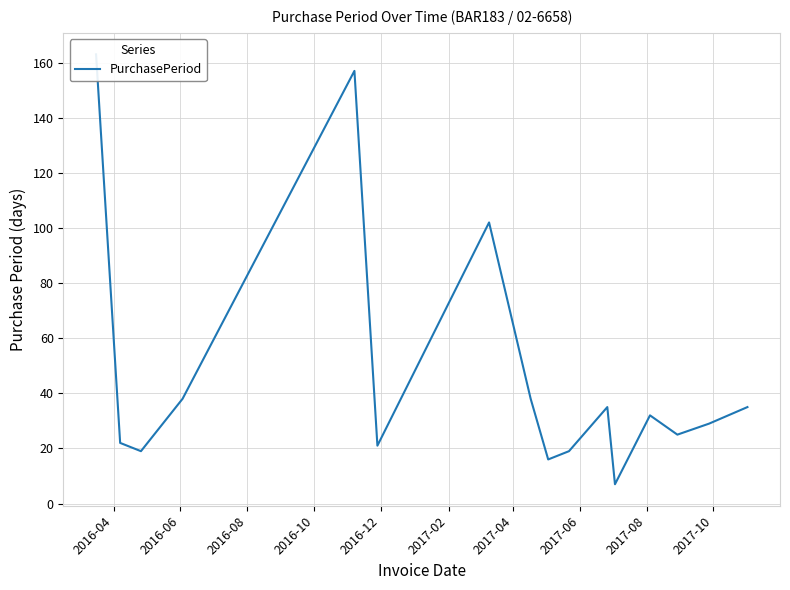

True or false: the data has more than 2 interior local peaks.

True